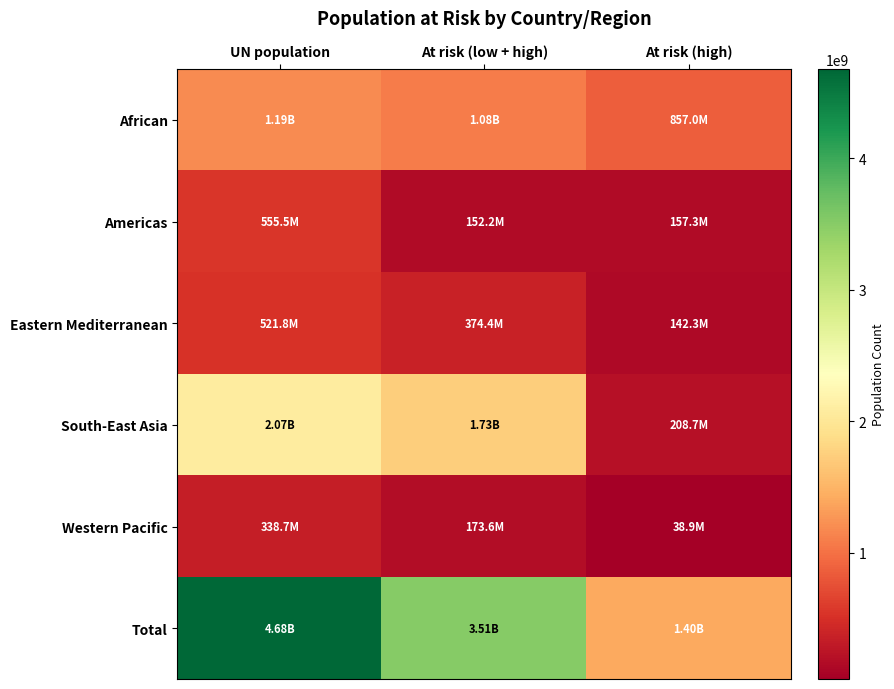

How many categories are shown in the chart?

3